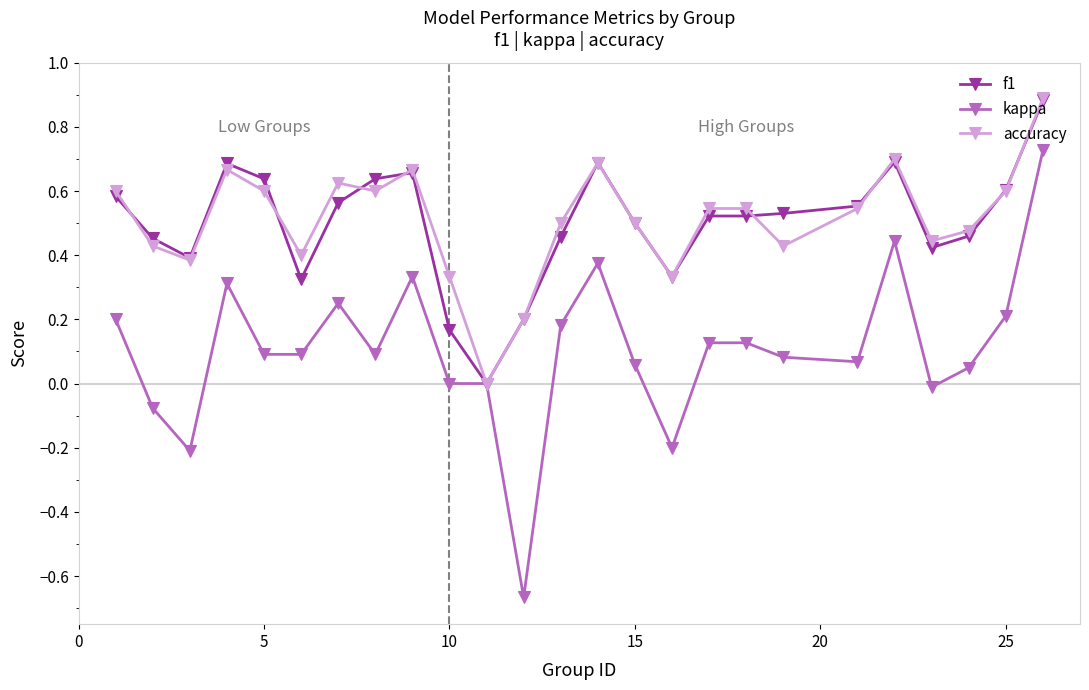

Which series has the largest range (max minus min)?

kappa